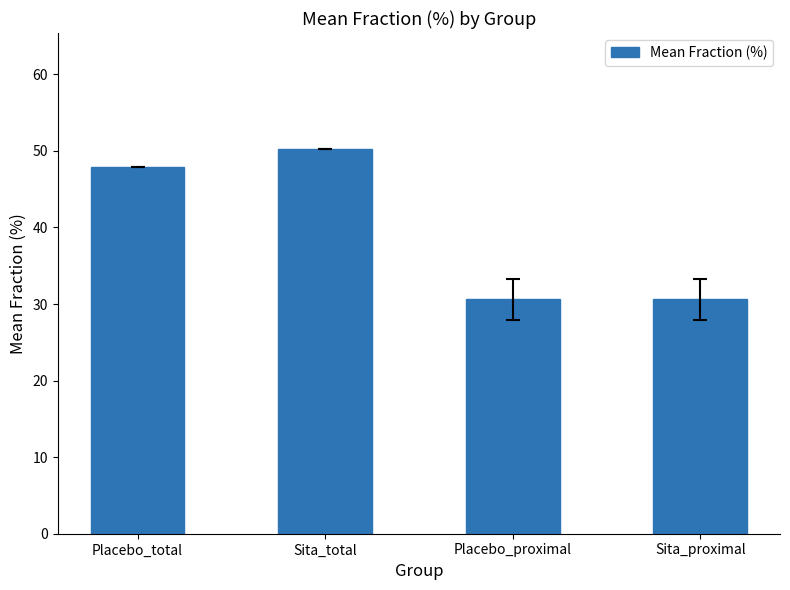

What is the difference between the maximum and minimum values?

19.7